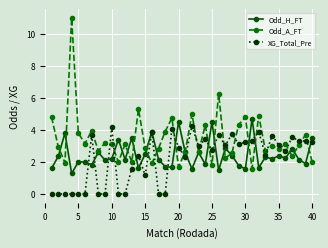

Is this an area chart (filled region under the line)?

No